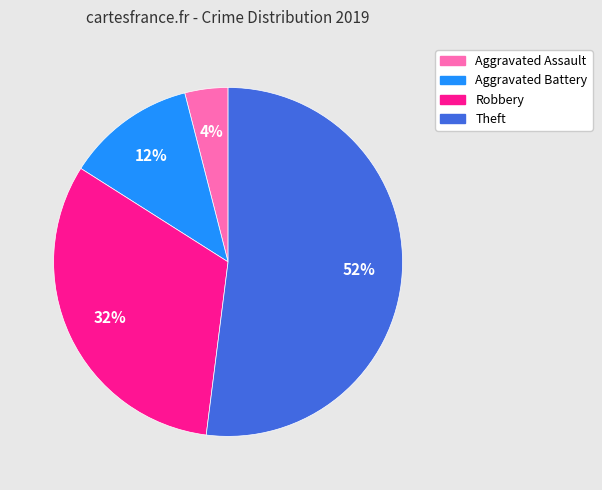

To the nearest percent, what is the average slice percentage?

25%